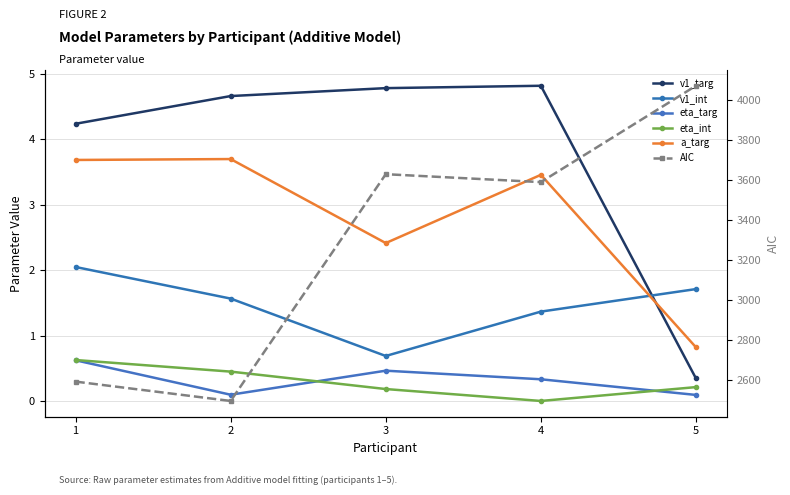

How many data points in v1_targ are above 4?

4